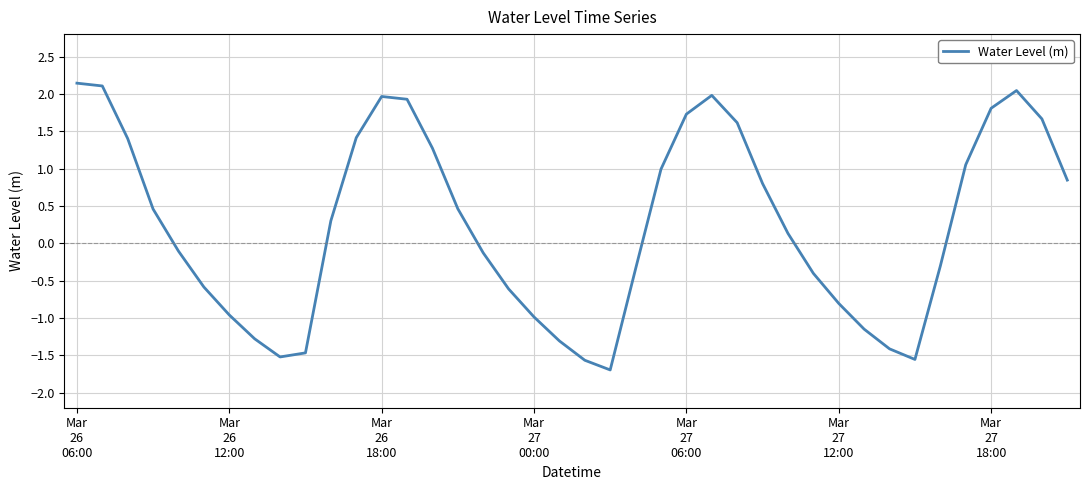

What is the minimum value shown in the chart?

-1.7